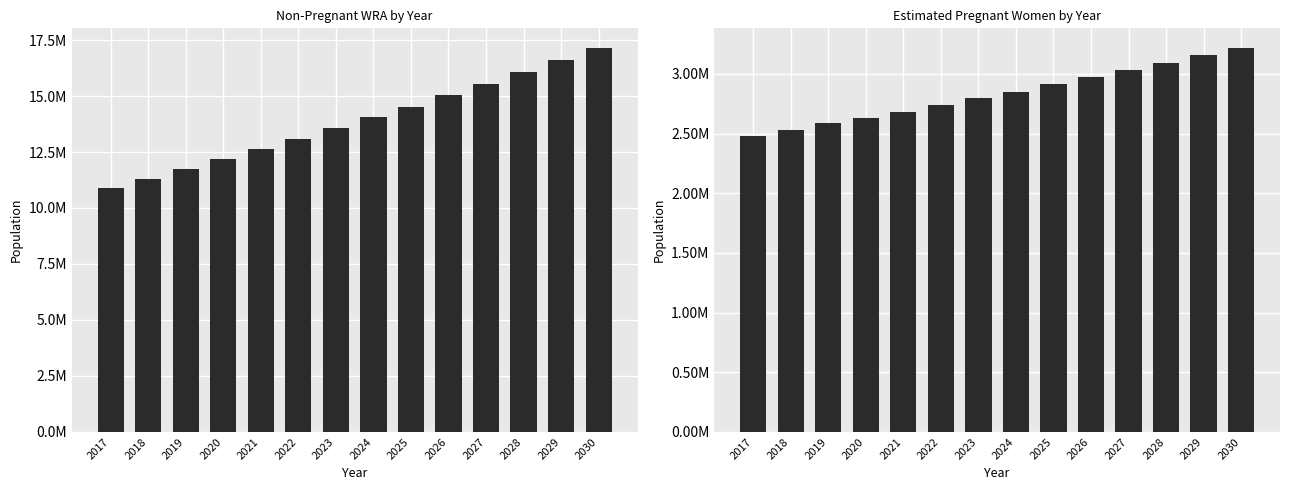

List the labels in order of Estimated pregnant women value, smallest first.

2017, 2018, 2019, 2020, 2021, 2022, 2023, 2024, 2025, 2026, 2027, 2028, 2029, 2030